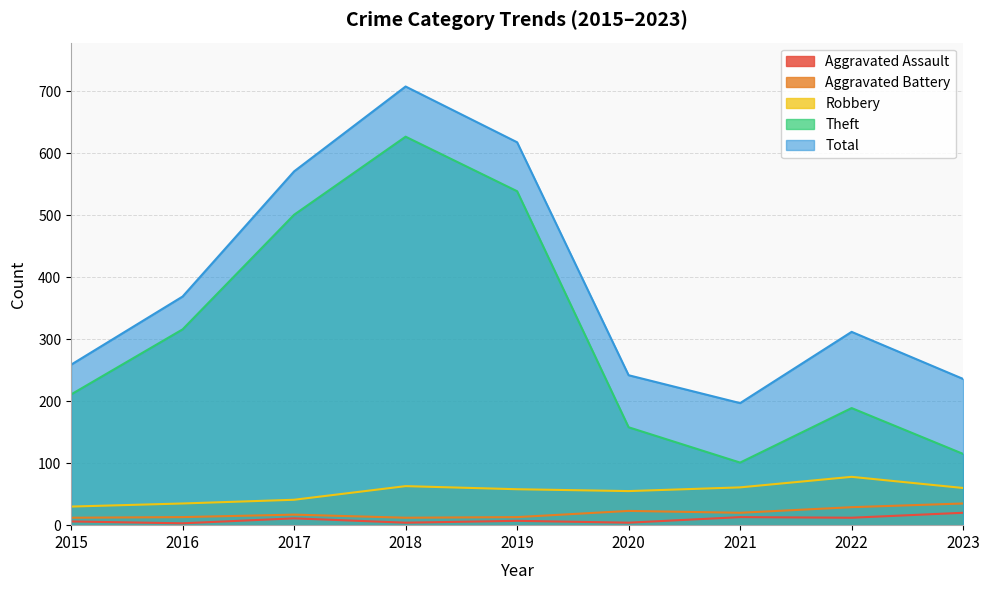

How many lines are shown in the chart?

5